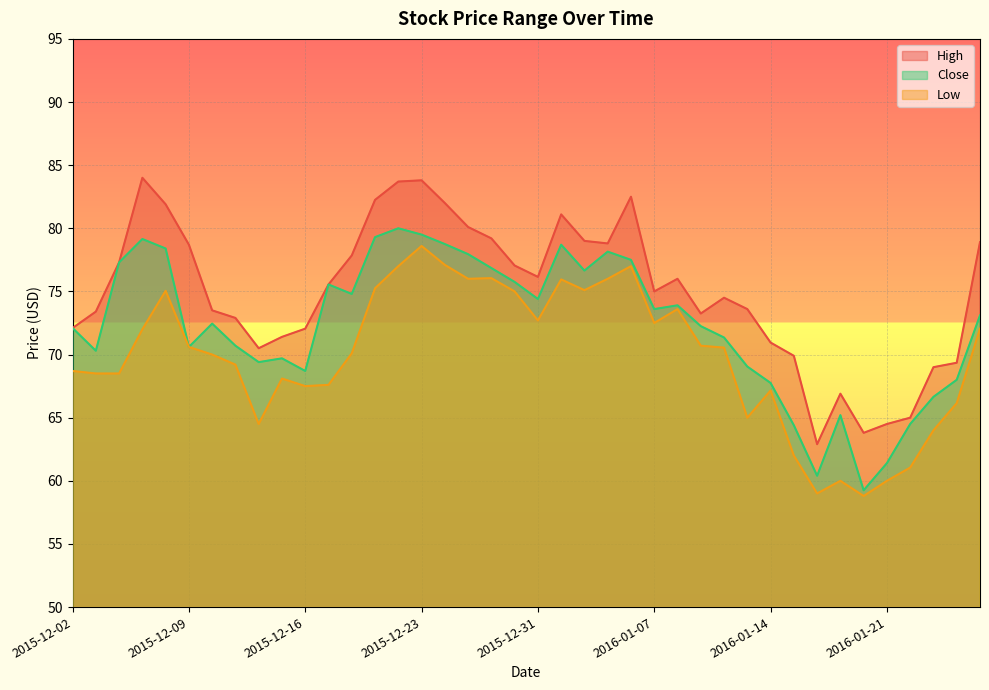

What is the sum of all High values?

3000.4